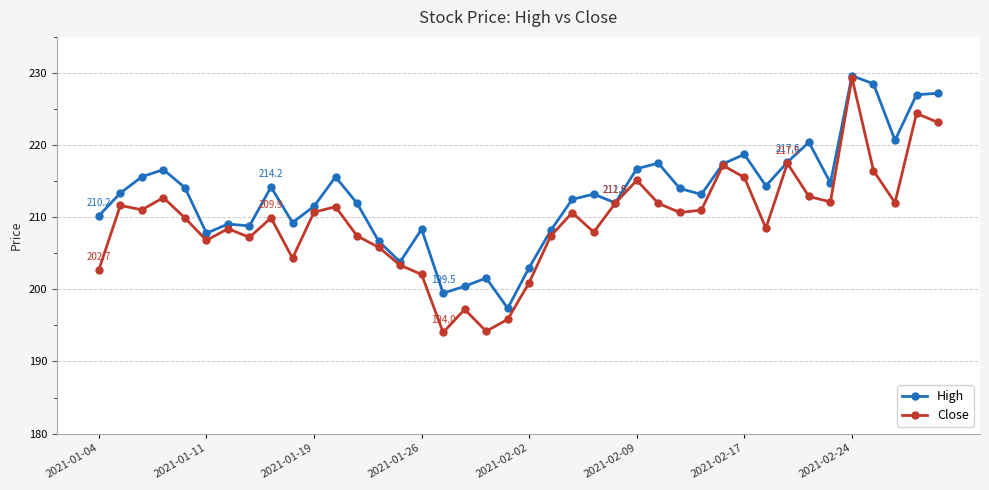

What is the value of the Close point at the 7th from the left?

208.4